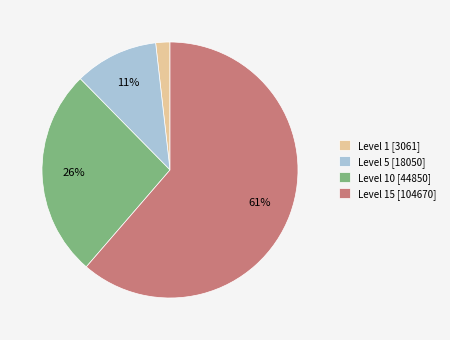

To the nearest percent, what is the combined percentage of Level 1 [3061] and Level 15 [104670]?

63%